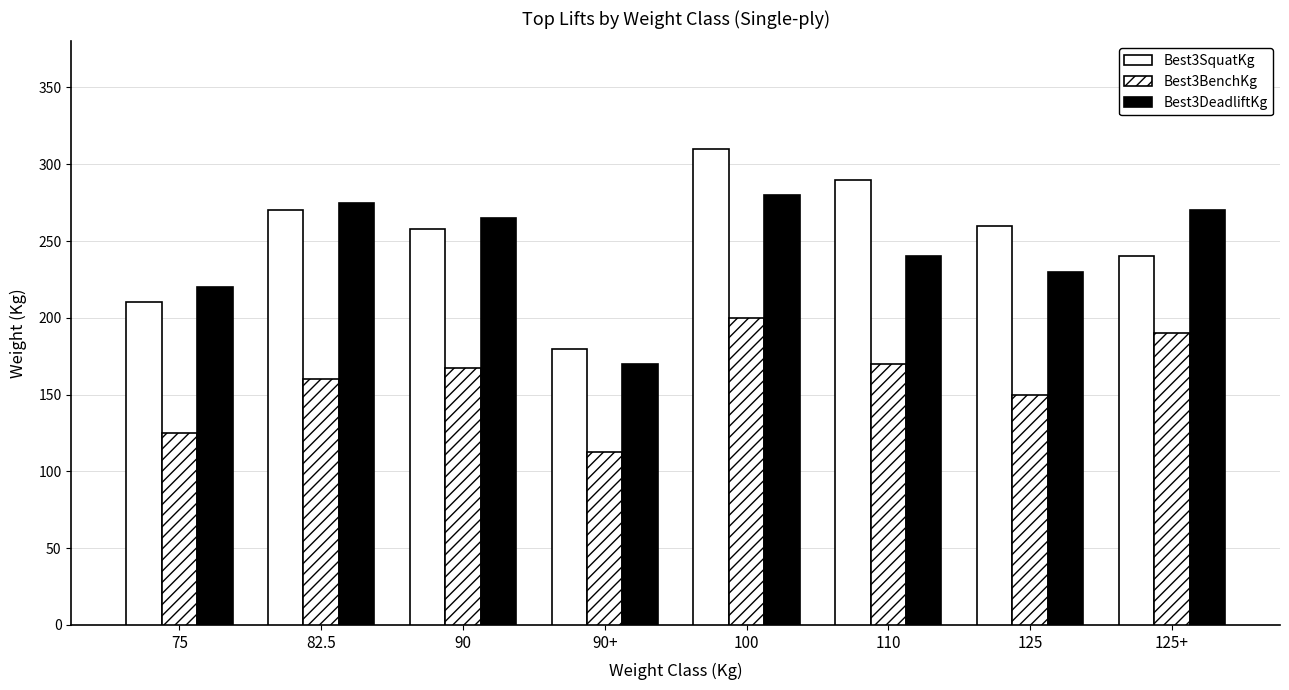

The value of Best3DeadliftKg at 125+ is 270.0. True or false?

True